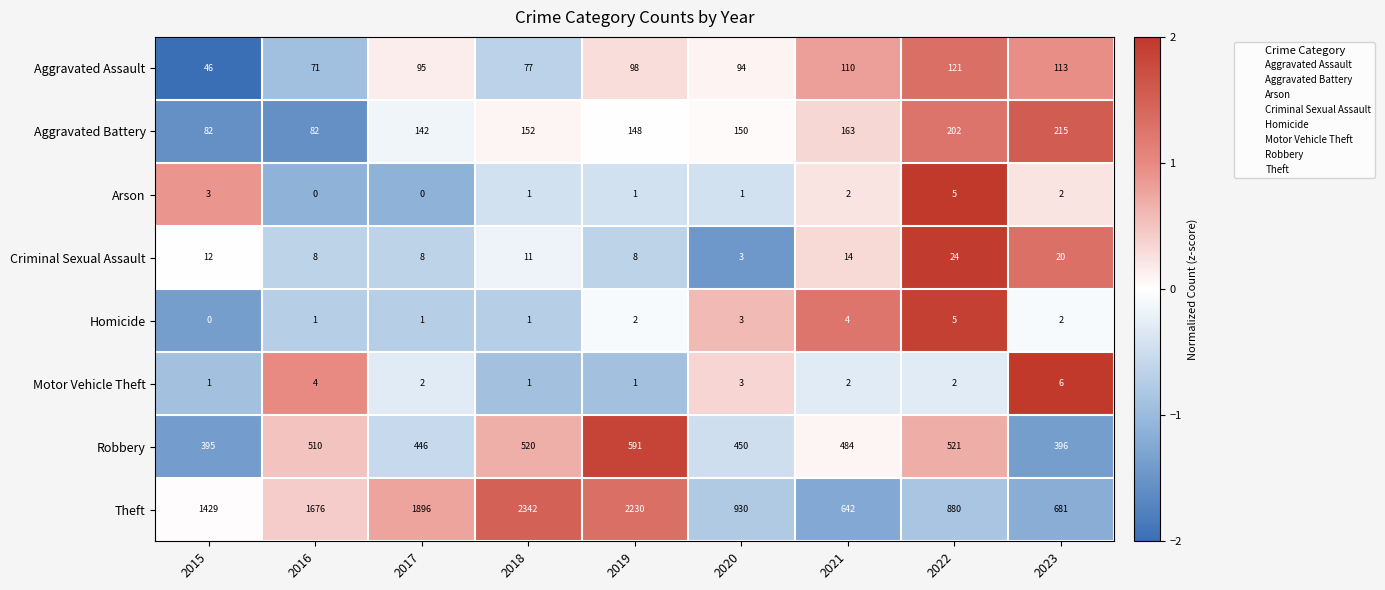

At how many categories does at least one series exceed 0?

9